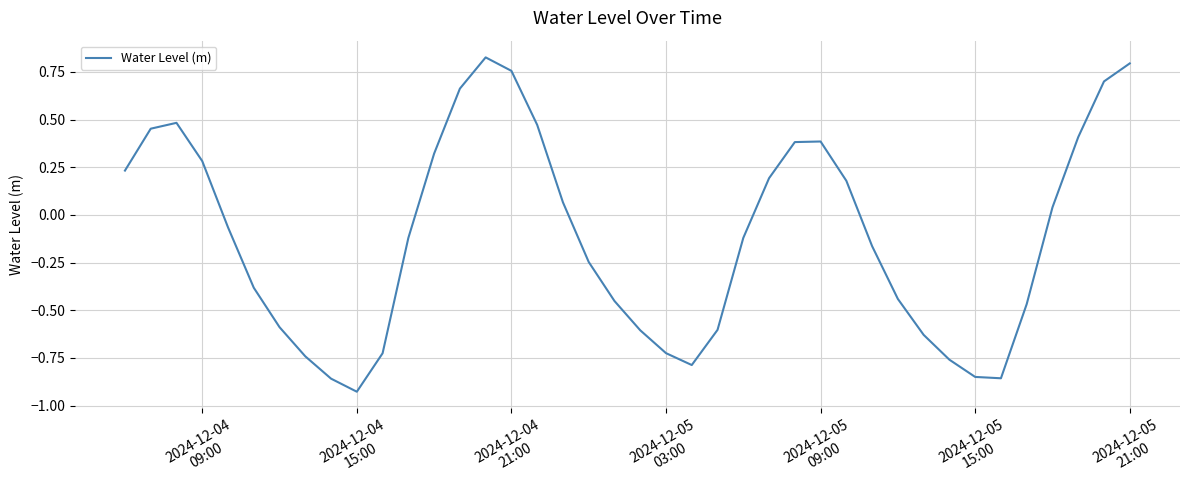

Count the number of categories in the chart.

40